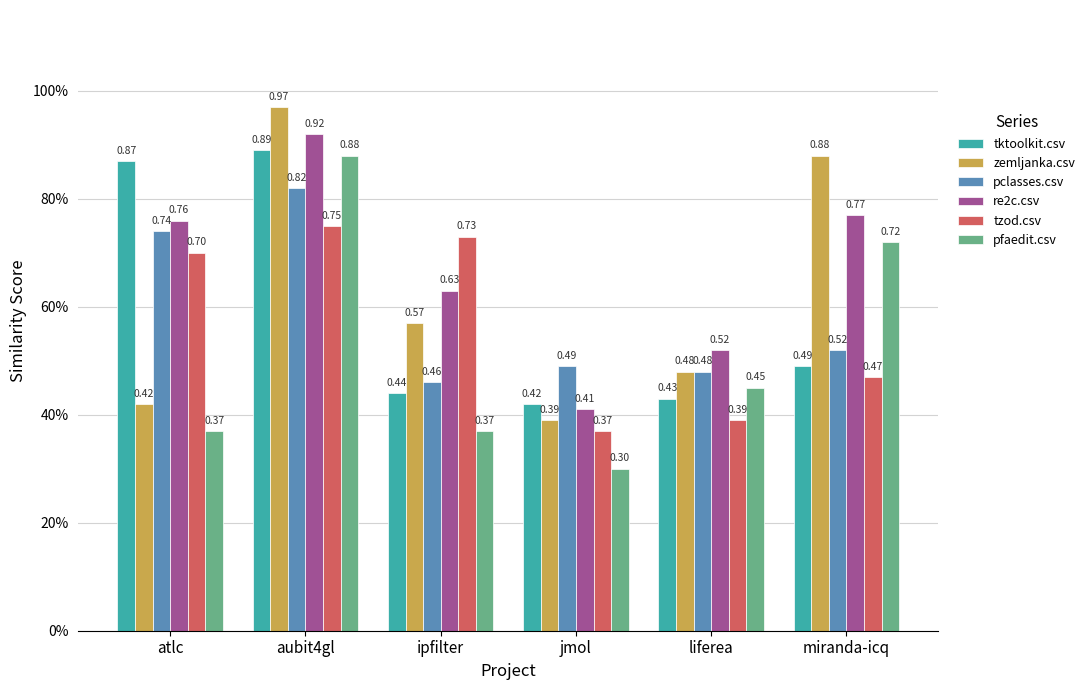

True or false: tzod.csv has a value of 0.8 at aubit4gl.

True